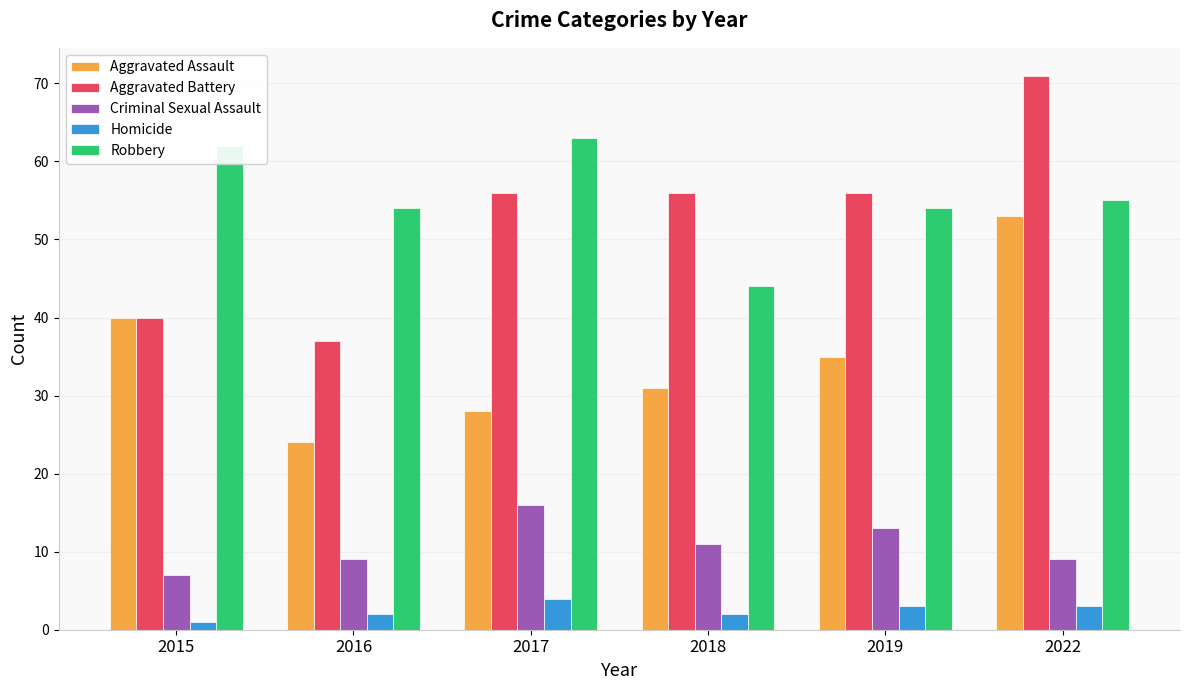

Reading left to right, transcribe all the data shown in this chart.

Aggravated Assault: 2015=40	2016=24	2017=28	2018=31	2019=35	2022=53
Aggravated Battery: 2015=40	2016=37	2017=56	2018=56	2019=56	2022=71
Criminal Sexual Assault: 2015=7	2016=9	2017=16	2018=11	2019=13	2022=9
Homicide: 2015=1	2016=2	2017=4	2018=2	2019=3	2022=3
Robbery: 2015=62	2016=54	2017=63	2018=44	2019=54	2022=55